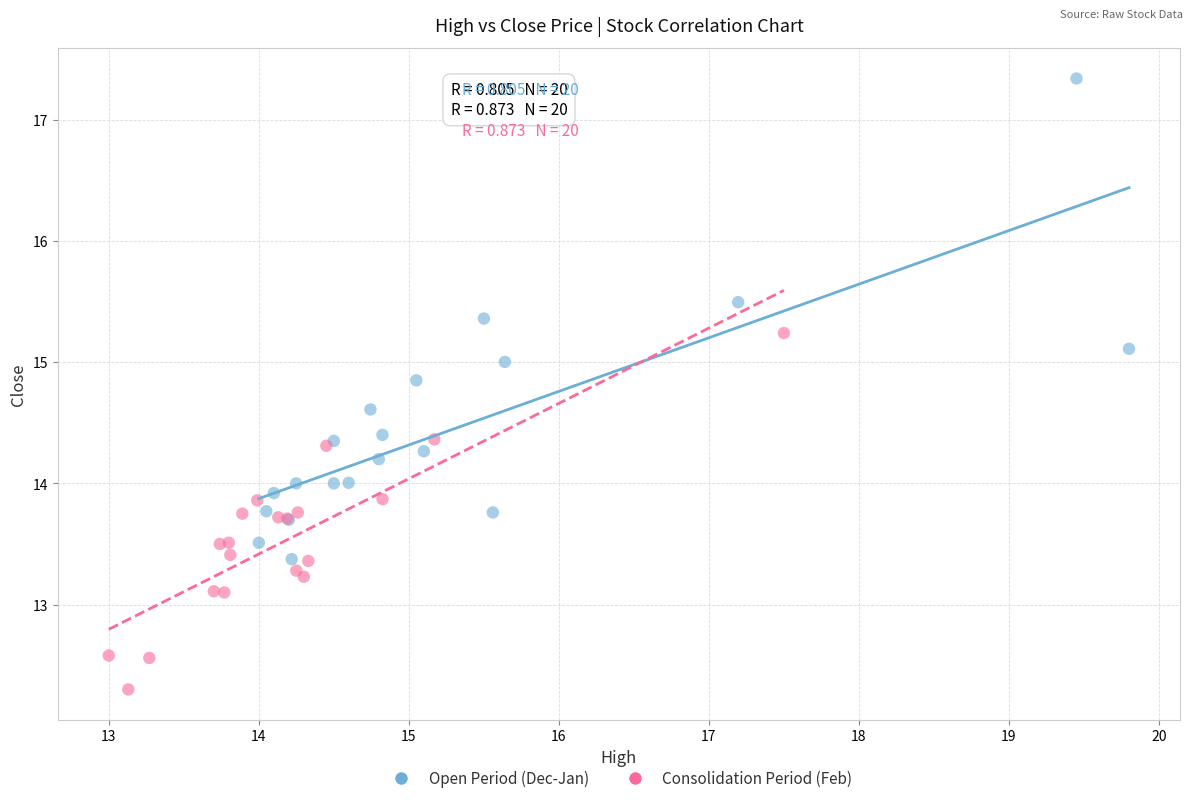

What are all the series names shown in the legend?

Open Period (Dec-Jan), Consolidation Period (Feb)